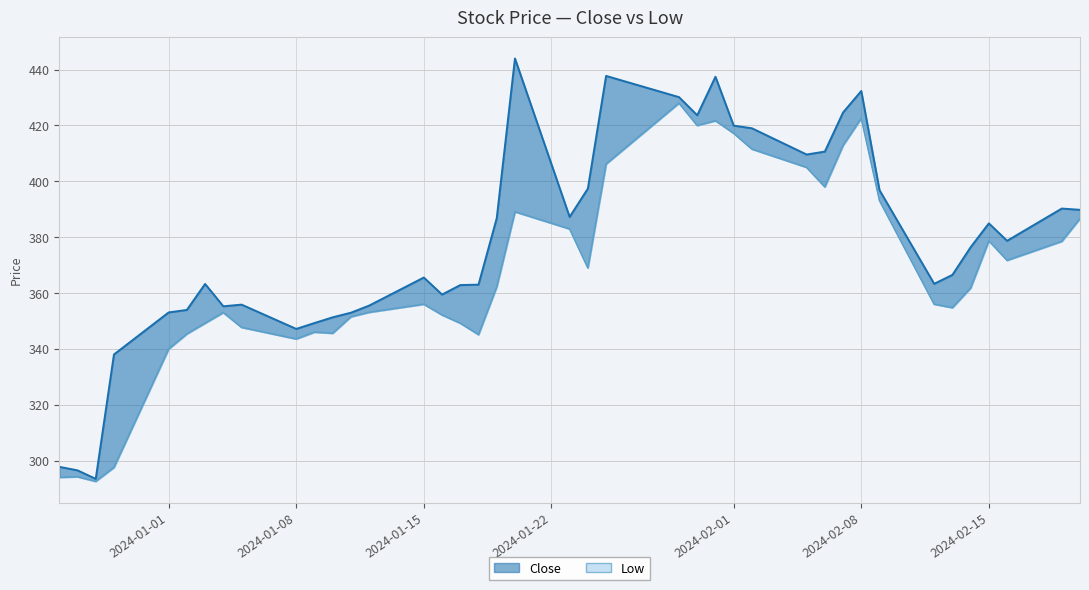

True or false: close and low cross at least once.

False